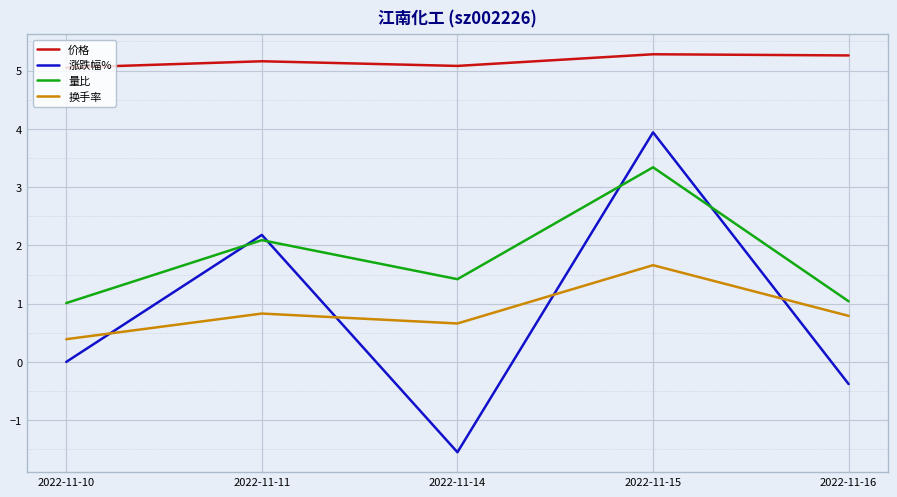

What is the sum of all 量比 values?

8.9